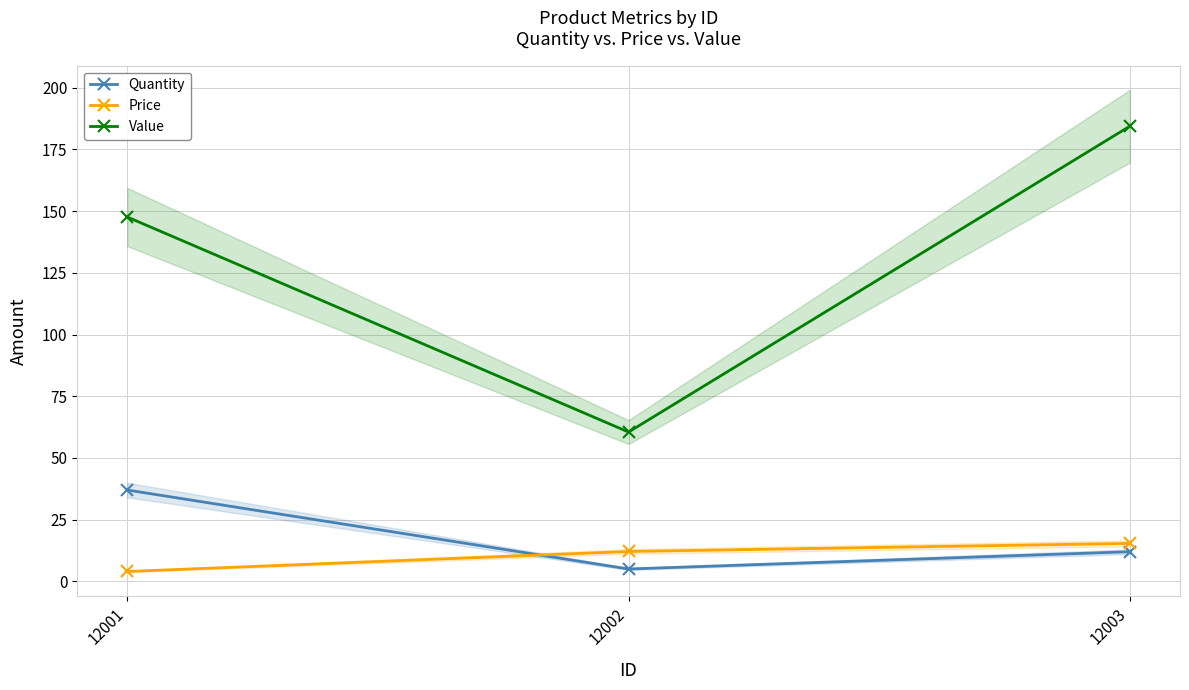

At which label does Price first exceed 12?

12002